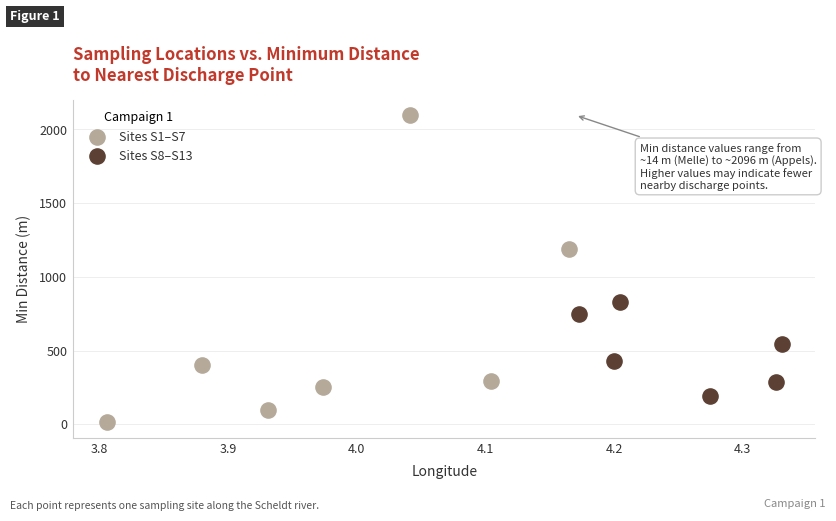

Which series reaches the maximum Y coordinate?

Sites S1–S7